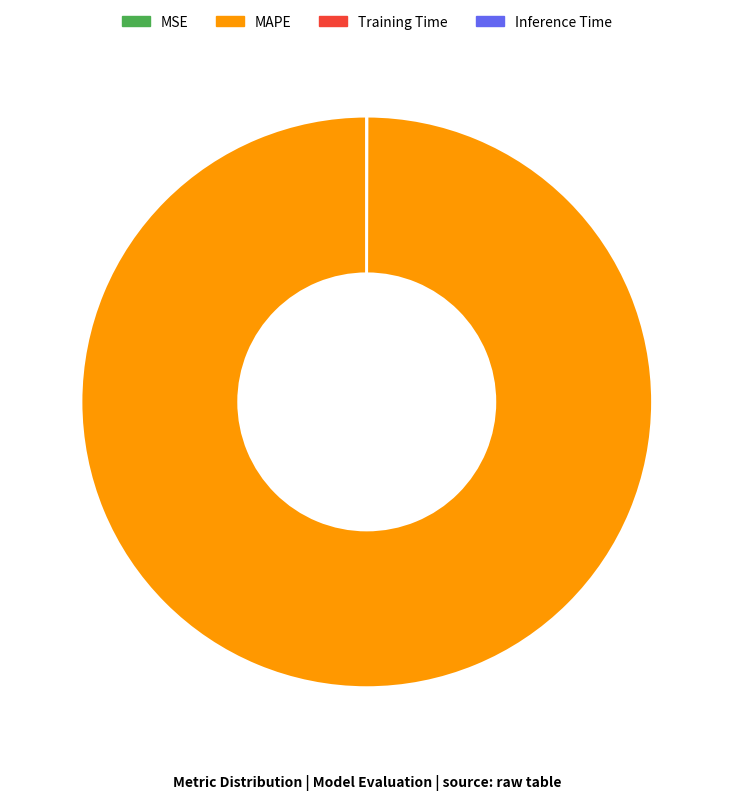

Which category accounts for the majority?

MAPE